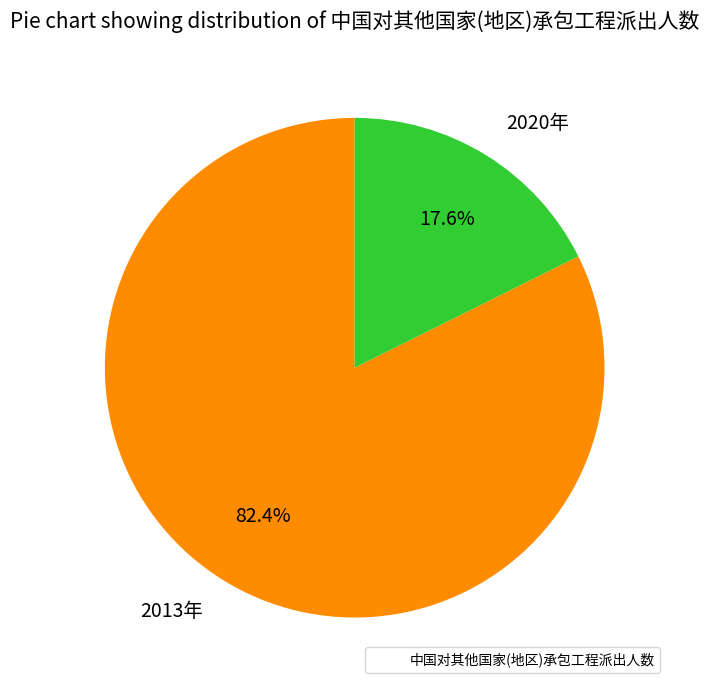

Between 2013年 and 2020年, which is larger?

2013年